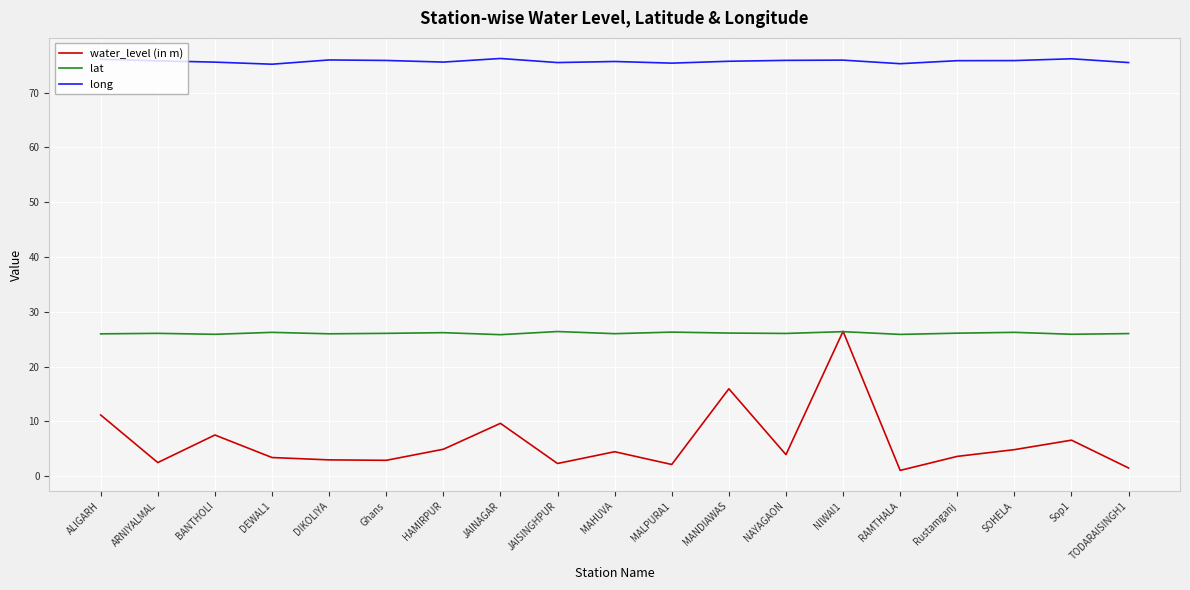

List the series in order of their overall mean, highest first.

long, lat, water_level (in m)